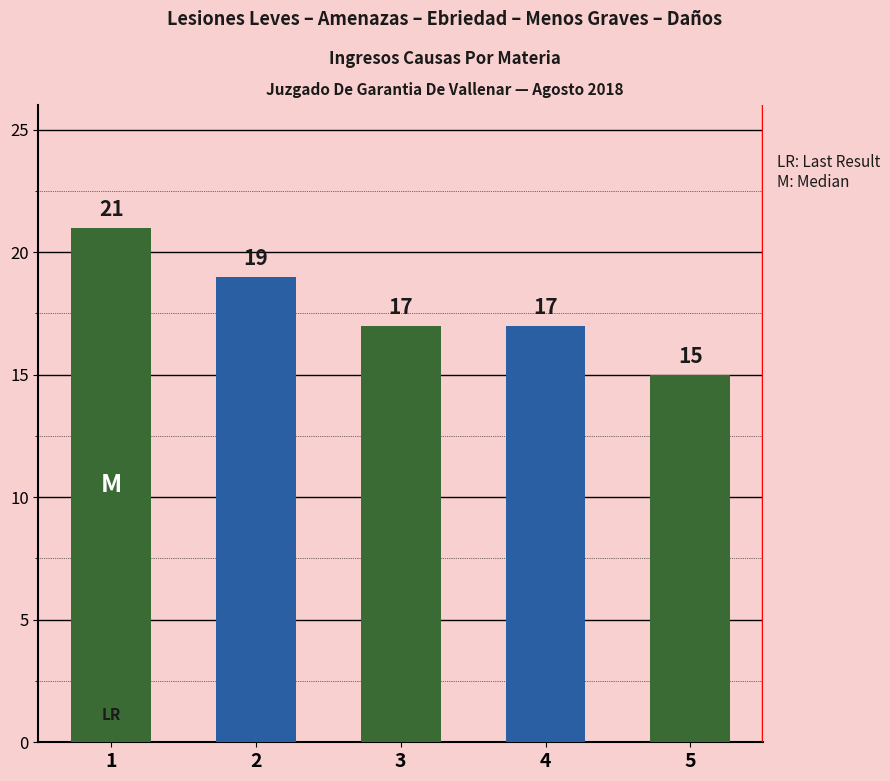

Reading left to right, transcribe all the data shown in this chart.

1=21	2=19	3=17	4=17	5=15